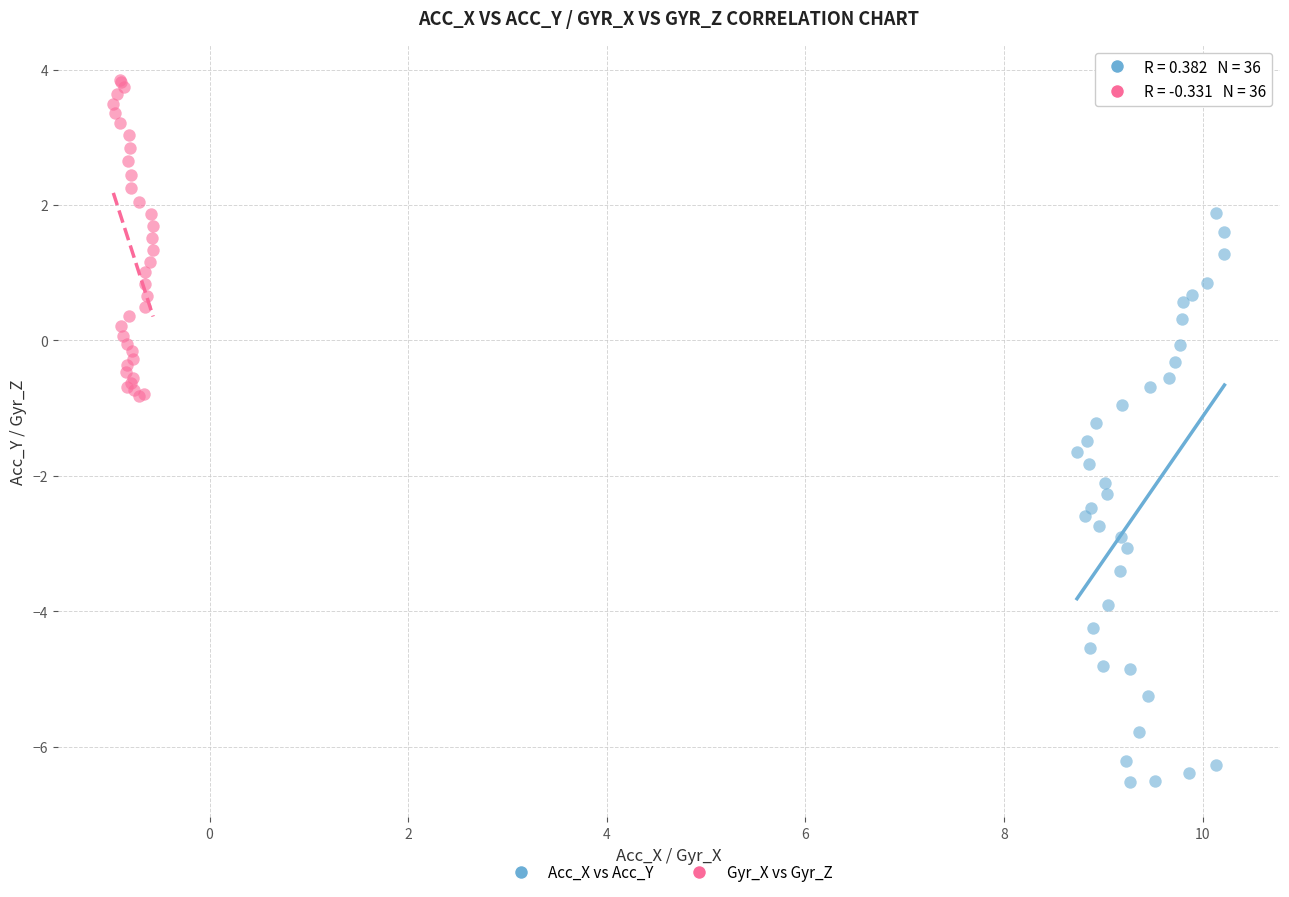

Which series has the largest Y range (max minus min)?

Acc_X vs Acc_Y